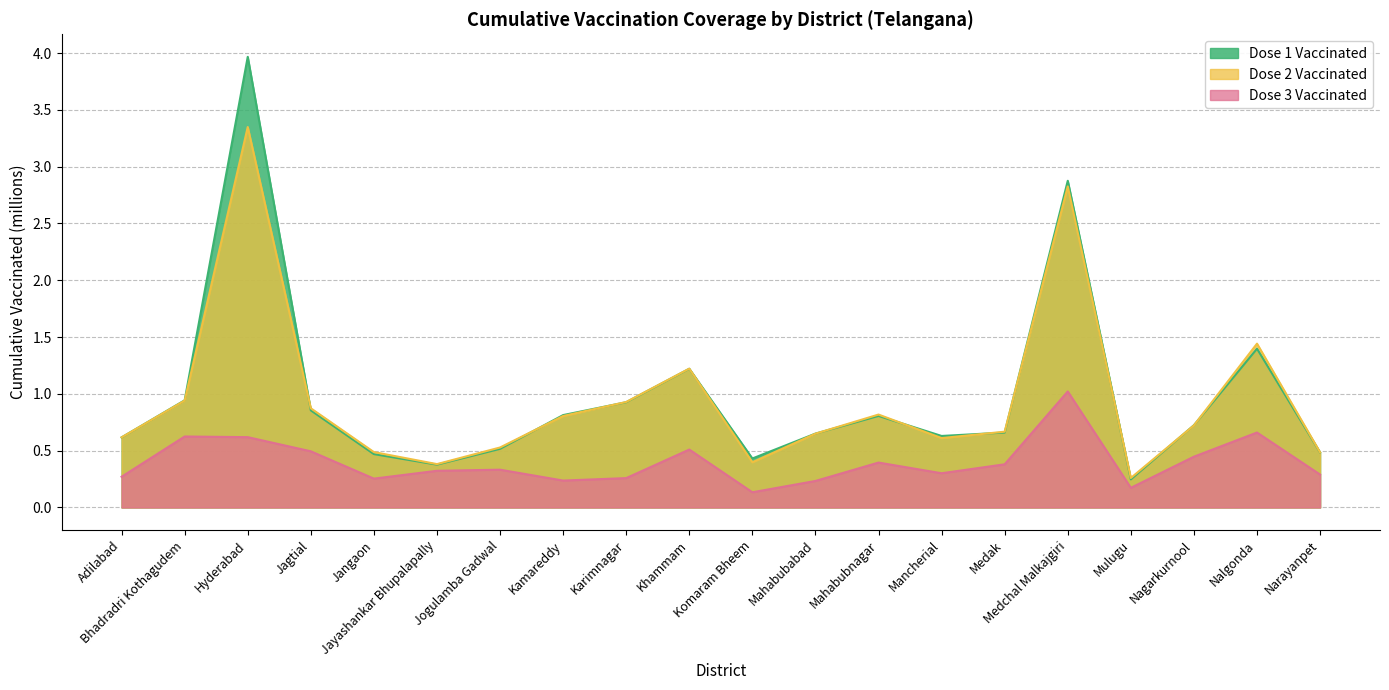

How many categories are shown in the chart?

20